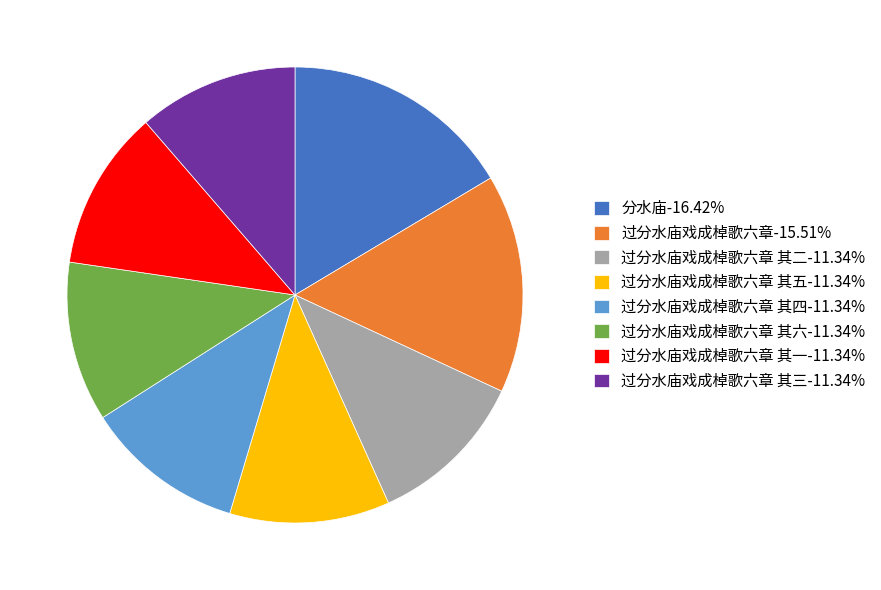

Do 过分水庙戏成棹歌六章 其六-11.34% and 过分水庙戏成棹歌六章 其一-11.34% together represent more than half of the pie?

No